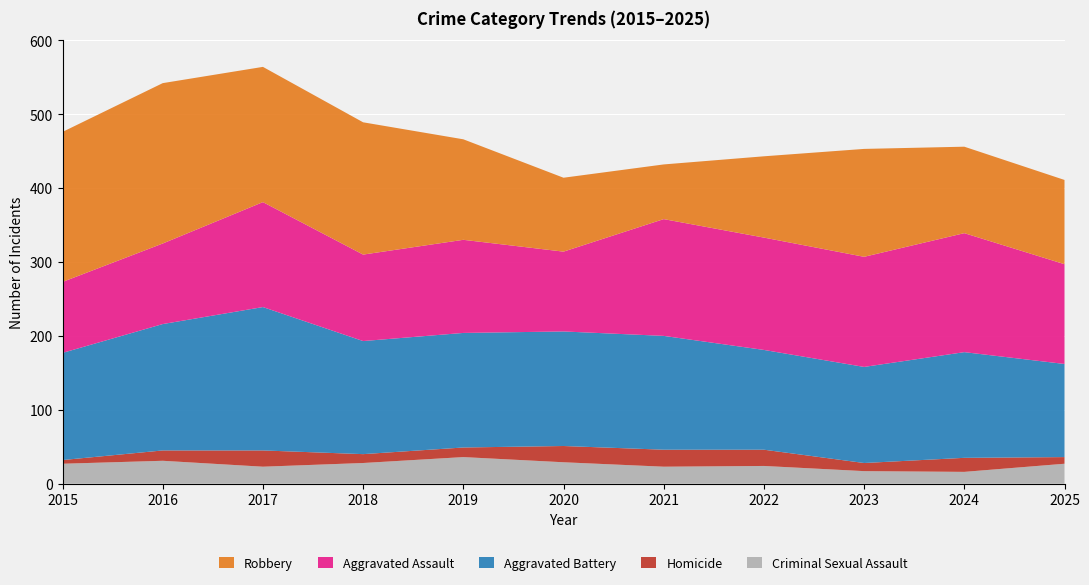

Reading left to right, transcribe all the data shown in this chart.

Criminal Sexual Assault: 2015=27	2016=31	2017=23	2018=28	2019=36	2020=29	2021=23	2022=24	2023=17	2024=16	2025=27
Homicide: 2015=5	2016=14	2017=22	2018=12	2019=13	2020=22	2021=23	2022=22	2023=11	2024=19	2025=9
Aggravated Battery: 2015=145	2016=171	2017=194	2018=153	2019=155	2020=155	2021=154	2022=135	2023=130	2024=143	2025=126
Aggravated Assault: 2015=96	2016=109	2017=142	2018=117	2019=126	2020=108	2021=158	2022=152	2023=149	2024=161	2025=135
Robbery: 2015=203	2016=217	2017=183	2018=179	2019=136	2020=100	2021=74	2022=110	2023=146	2024=117	2025=114